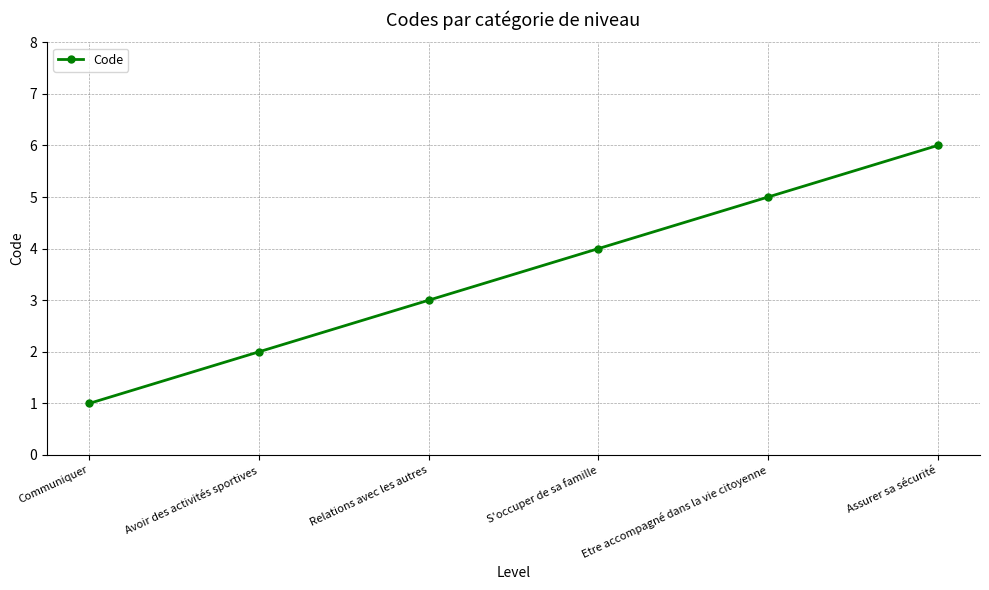

Reading left to right, extract all data points from this chart.

1	2	3	4	5	6